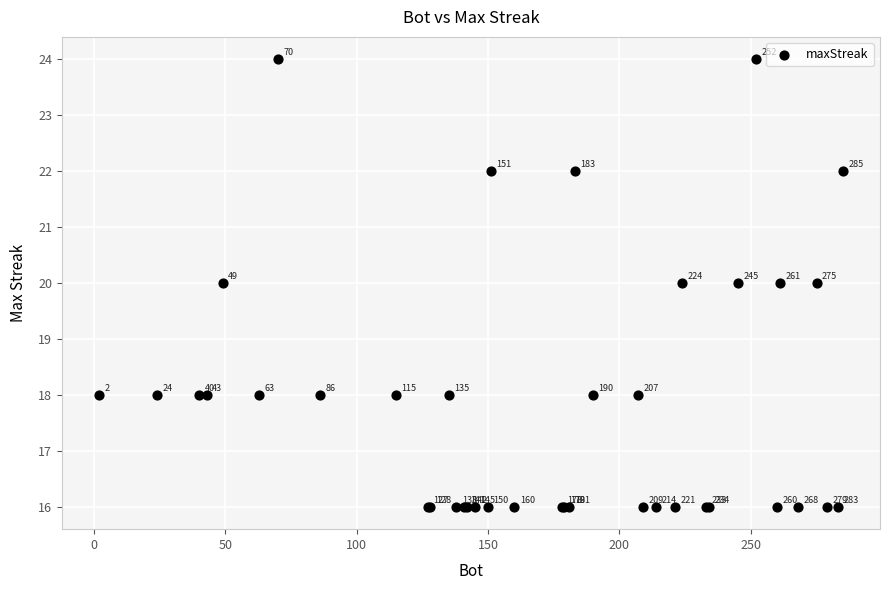

What Y value in the scatter plot is closest to 20?

20